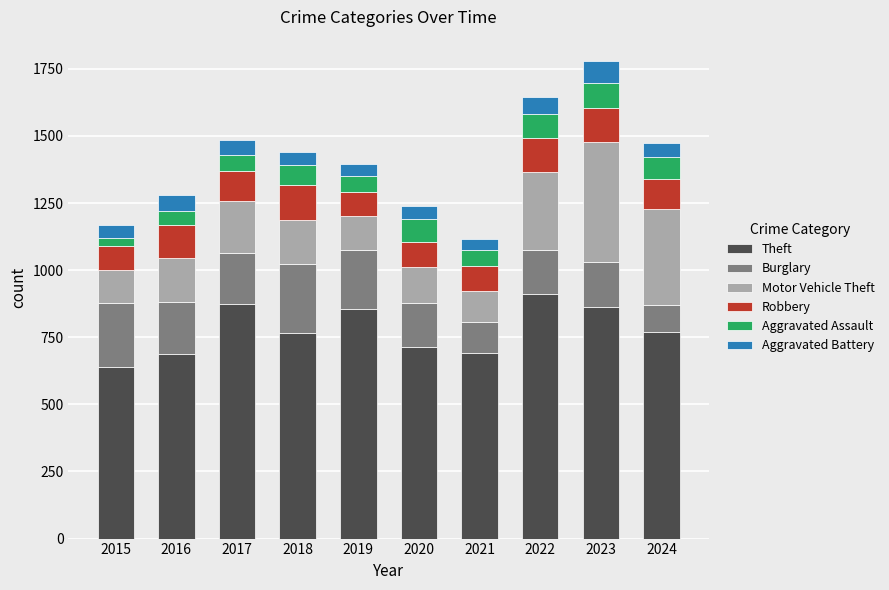

Which category has the highest value in the Theft series?

2022